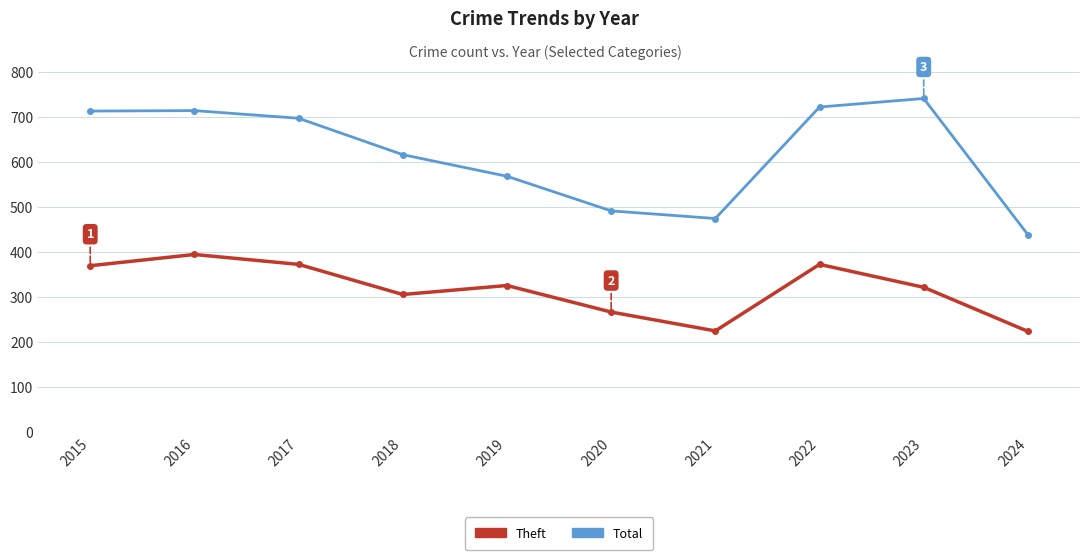

At 2021, list the series in order from smallest to largest.

Theft, Total